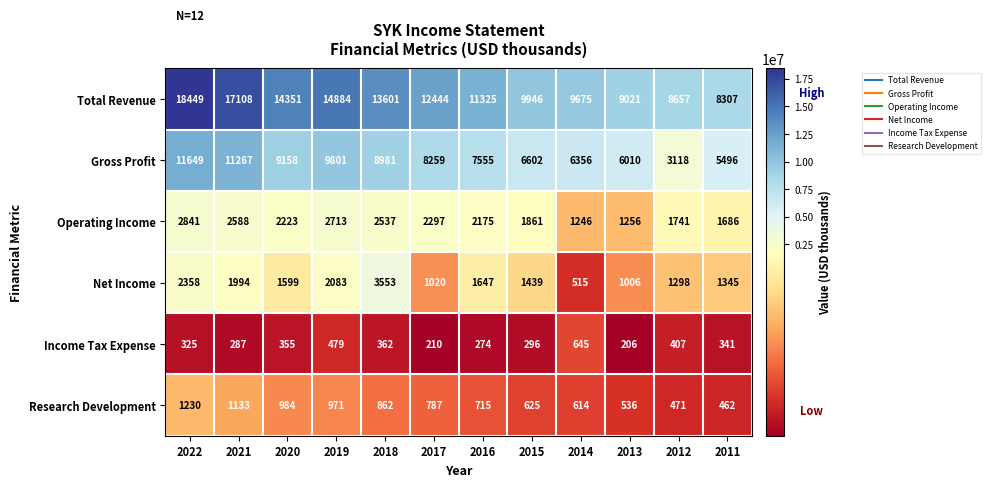

Which series changed the most between 2013 and 2011?

Total Revenue